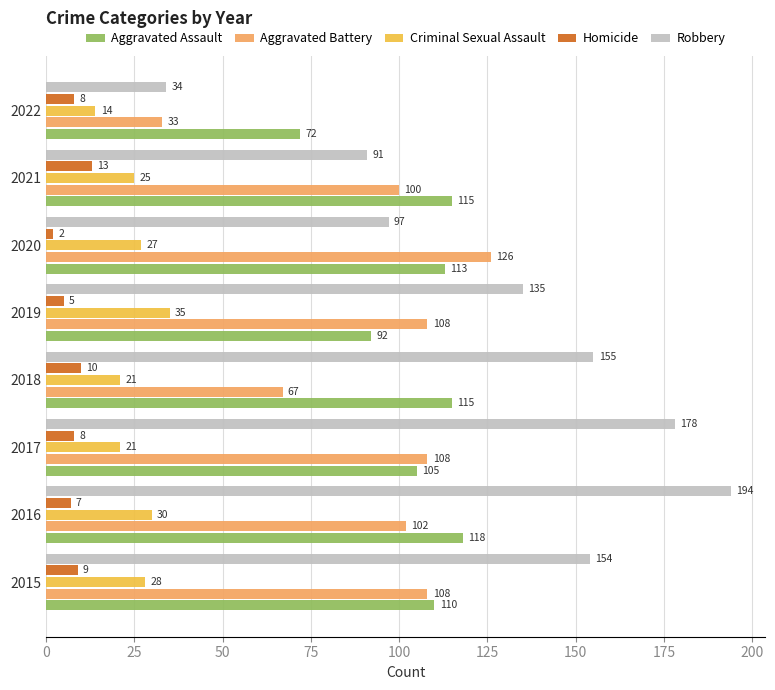

True or false: Homicide has a value of 10 at 2018.

True